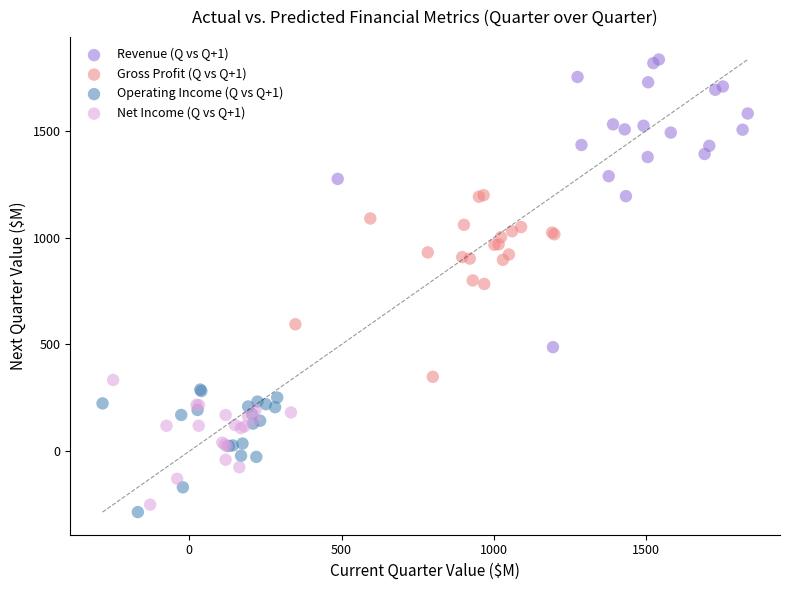

What are all the series names shown in the legend?

Revenue (Q vs Q+1), Gross Profit (Q vs Q+1), Operating Income (Q vs Q+1), Net Income (Q vs Q+1)